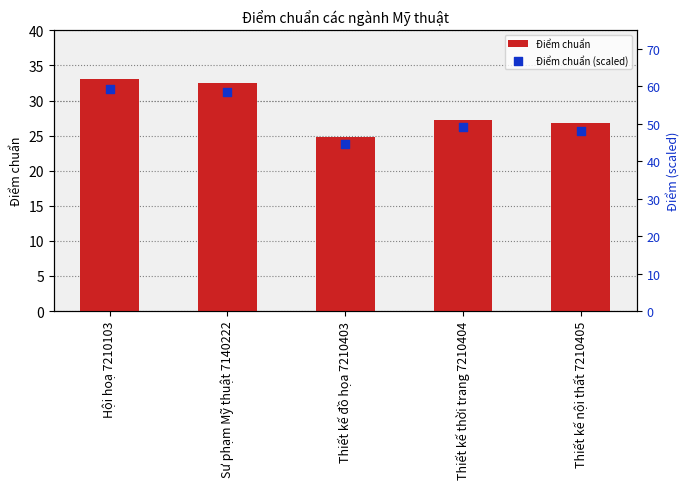

Which series has the largest total across all categories?

Điểm chuẩn (scaled)